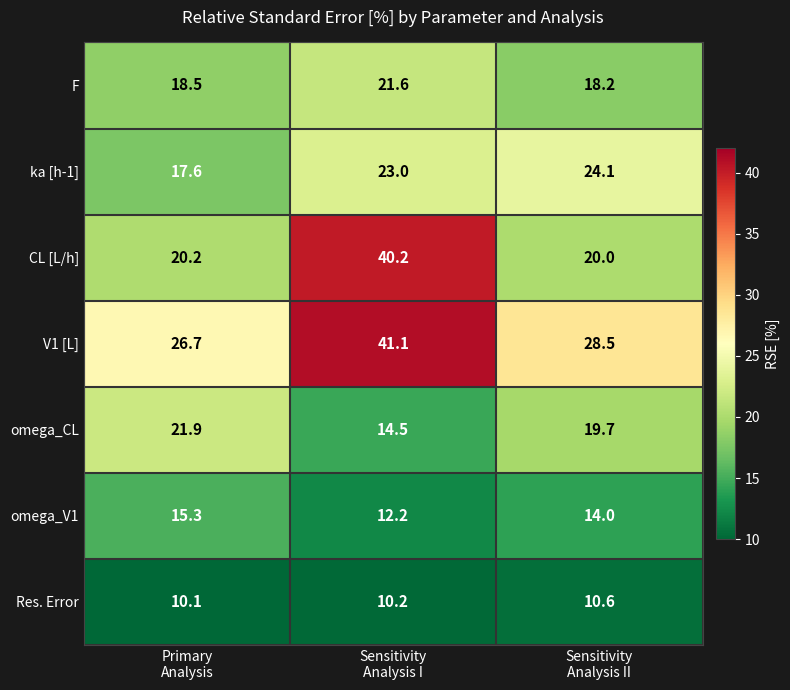

How many data points in omega_CL are less than 19?

1